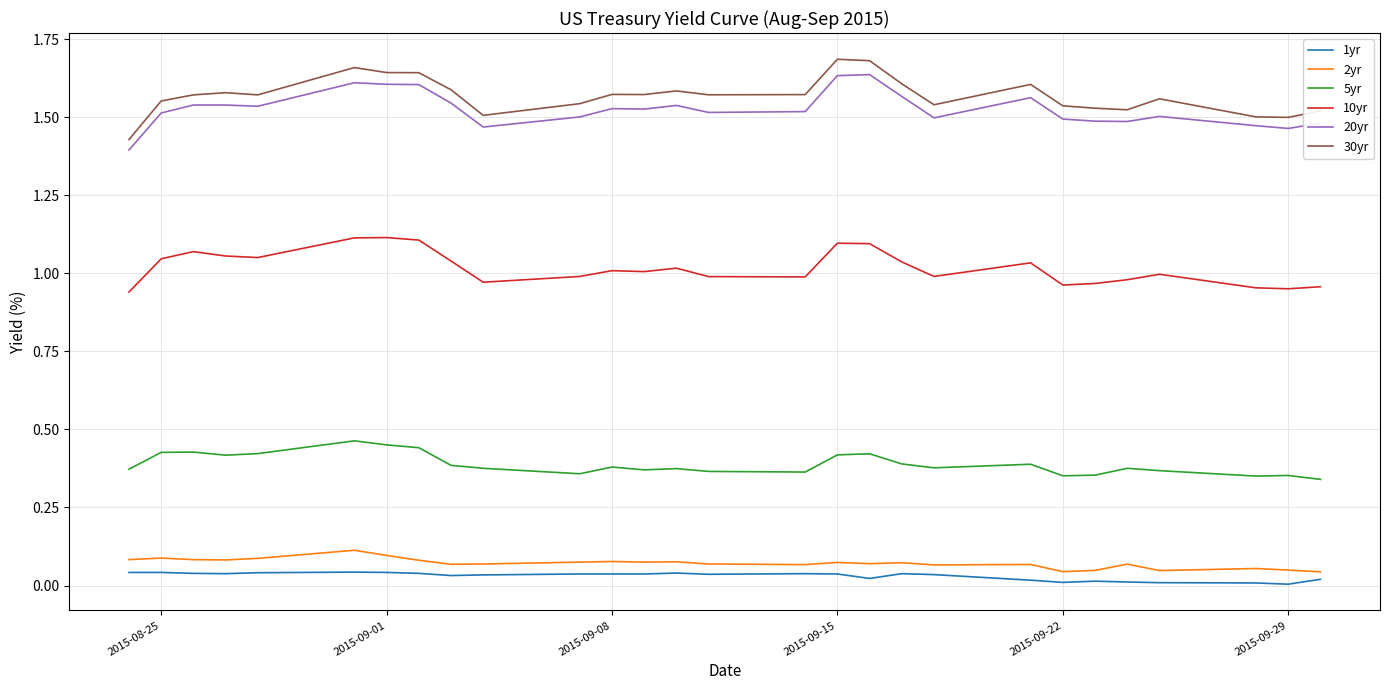

True or false: 10yr and 2yr cross at least once.

False